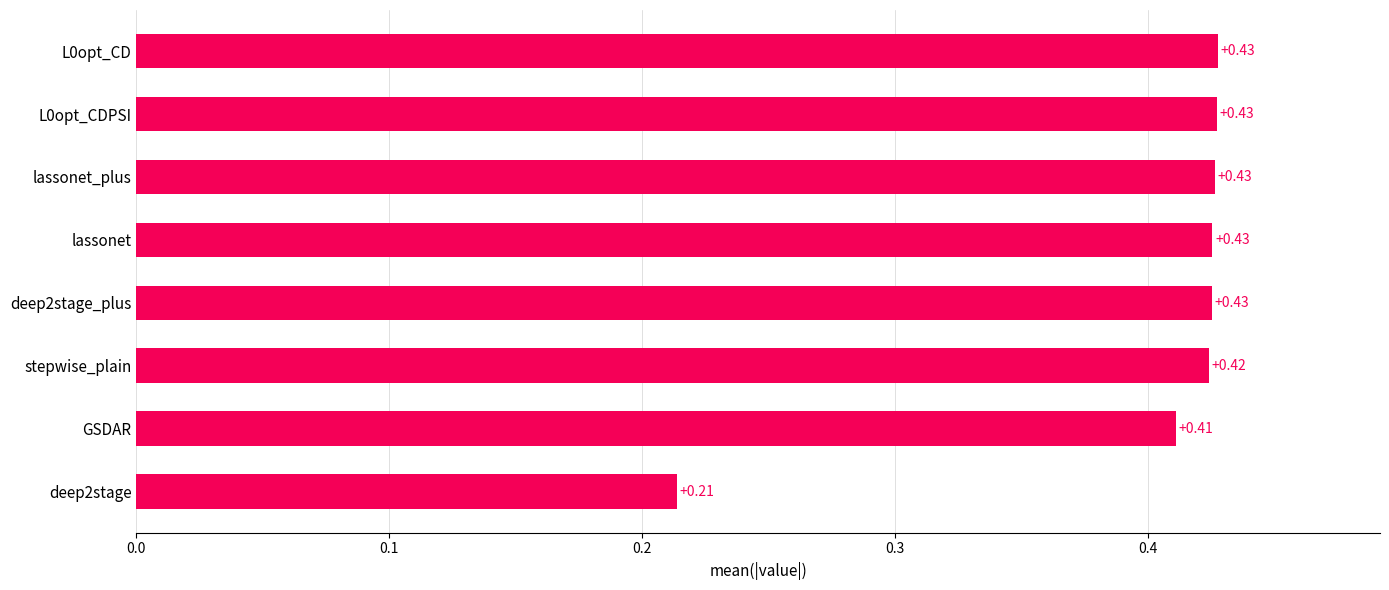

Count the number of categories in the chart.

8